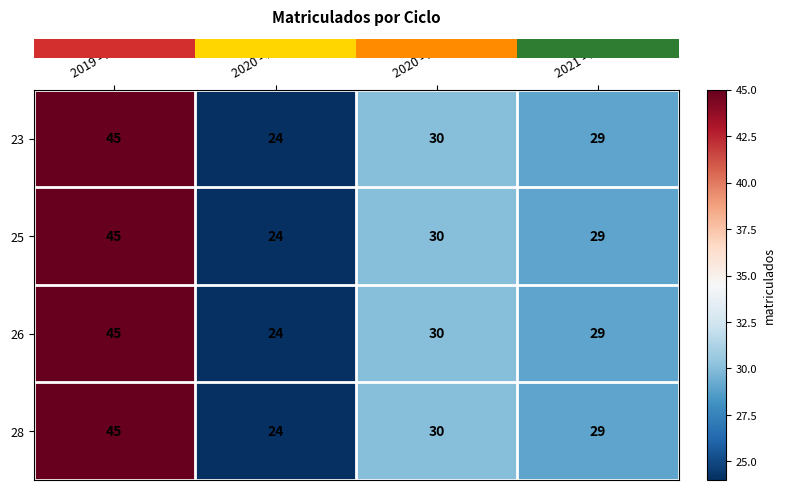

Reading left to right, transcribe all the data shown in this chart.

23: 2019 - 2=45	2020 - 1=24	2020 - 2=30	2021 - 1=29
25: 2019 - 2=45	2020 - 1=24	2020 - 2=30	2021 - 1=29
26: 2019 - 2=45	2020 - 1=24	2020 - 2=30	2021 - 1=29
28: 2019 - 2=45	2020 - 1=24	2020 - 2=30	2021 - 1=29